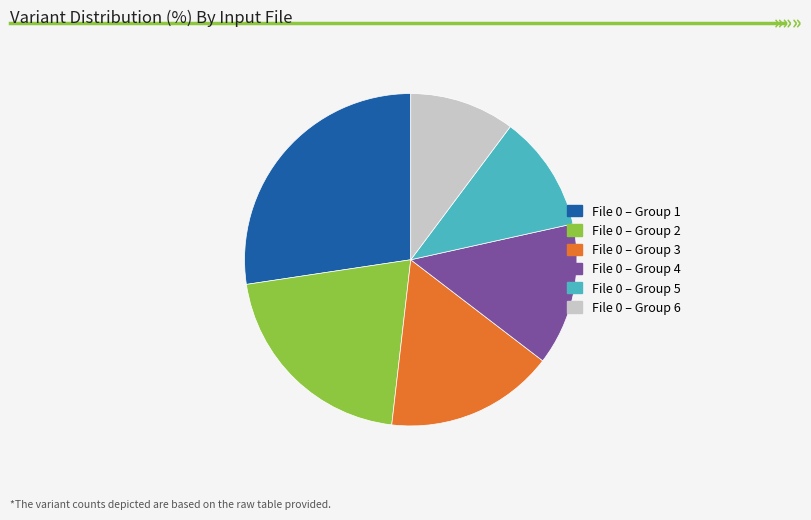

True or false: File 0 – Group 6 accounts for 22% of the total.

False